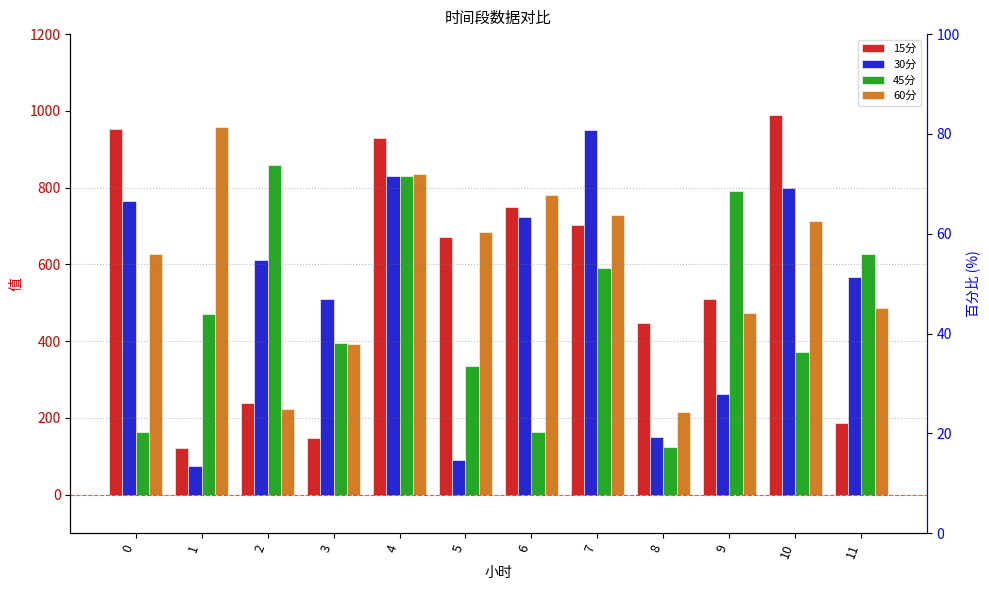

Which series has the largest total across all categories?

60分